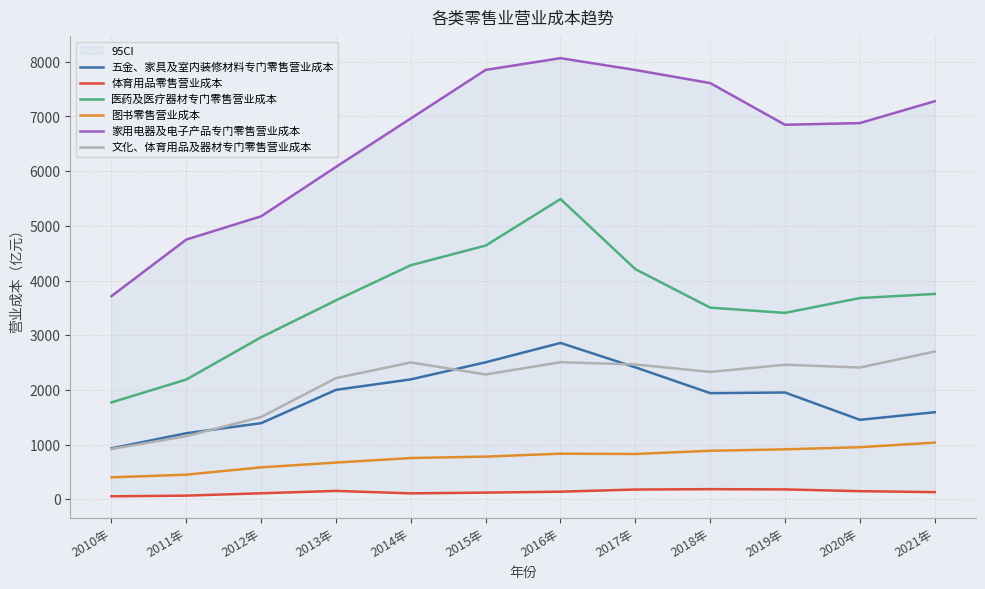

True or false: 家用电器及电子产品专门零售营业成本 and 医药及医疗器材专门零售营业成本 intersect in this chart.

False